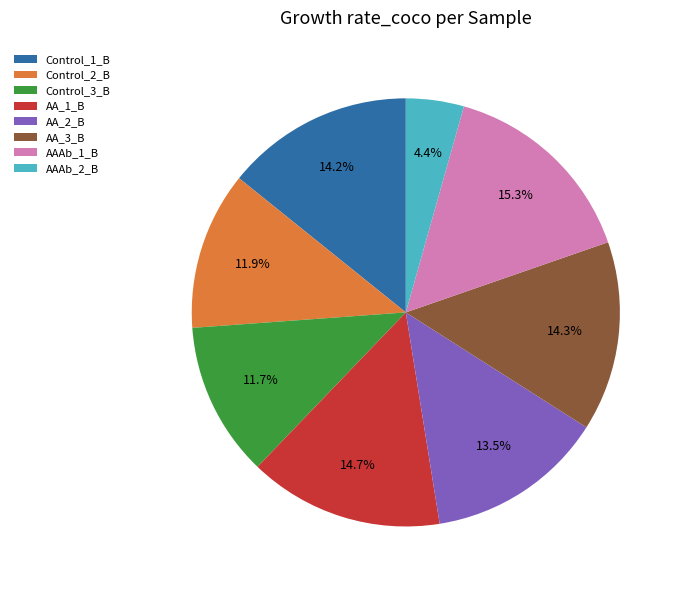

What is the largest slice in the pie chart?

AAAb_1_B